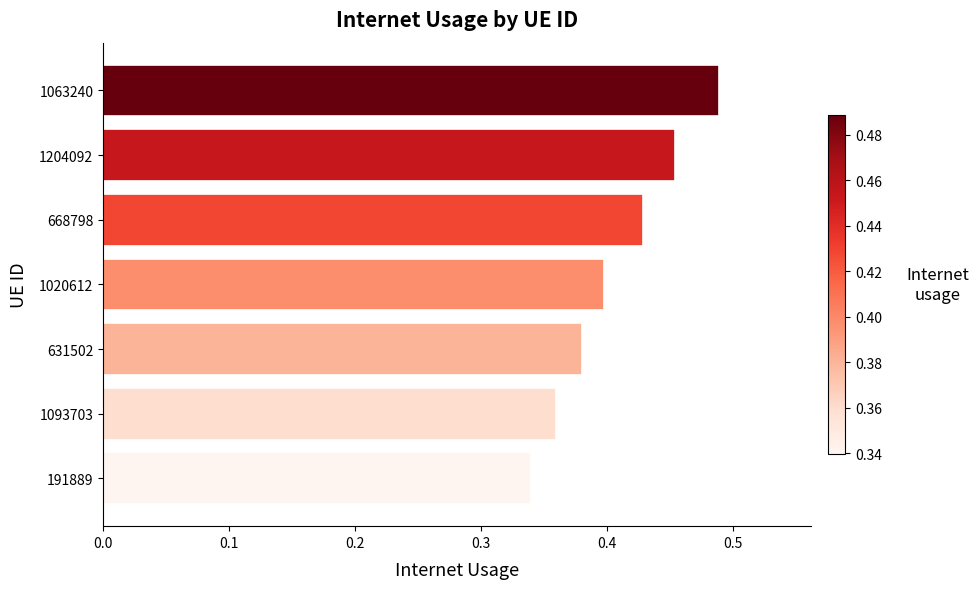

What is the change in value from 1093703 to 1063240?

+0.1